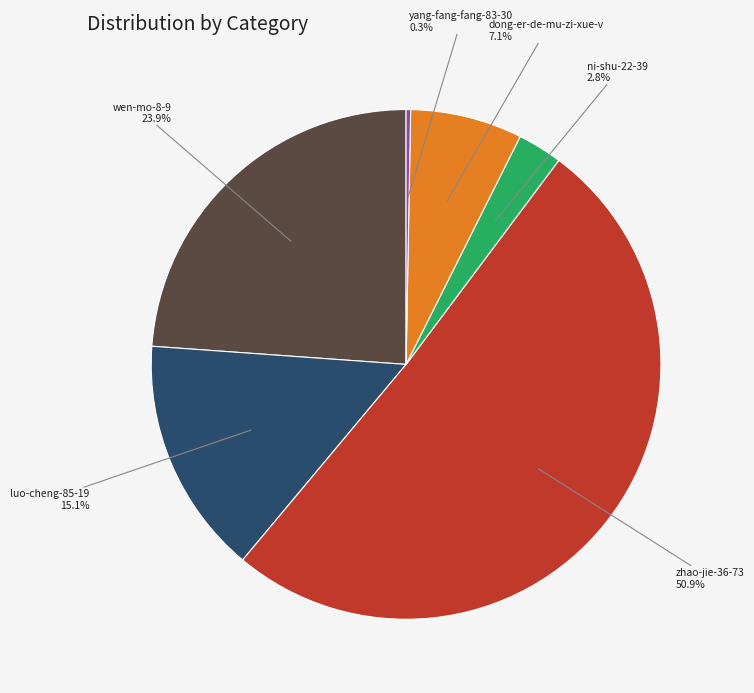

Is it true that wen-mo-8-9 is 24% of the pie?

True